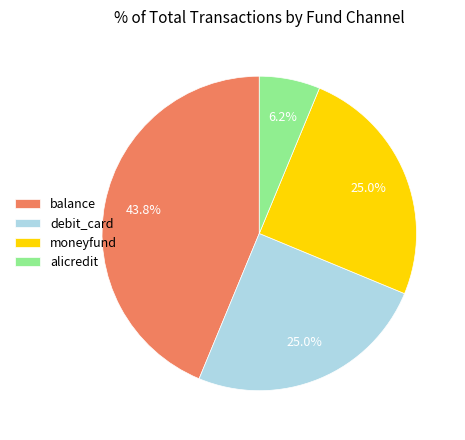

What percentage is the debit_card slice, to the nearest percent?

25%